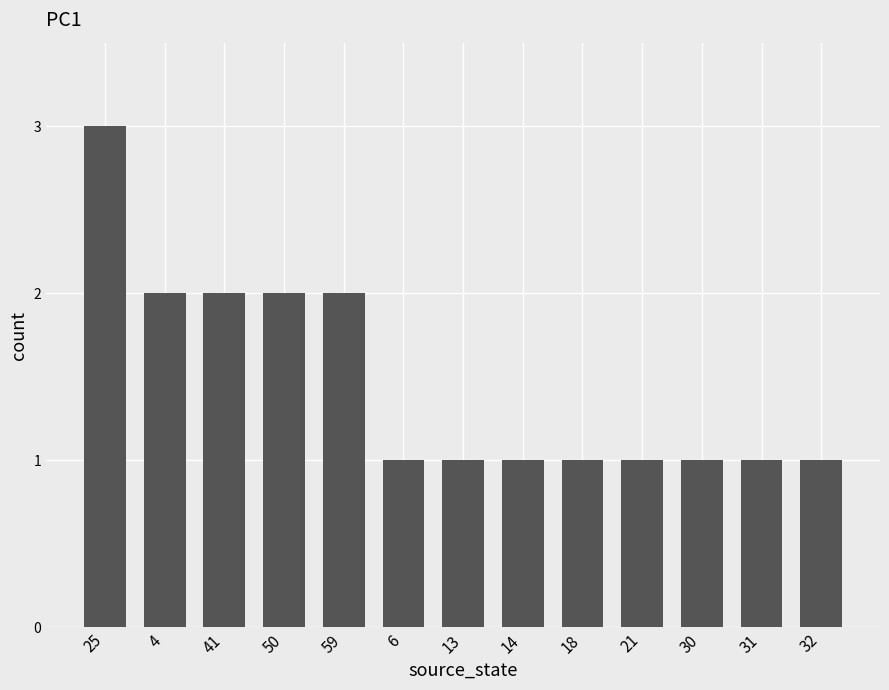

The chart shows a value of 1 at 4. True or false?

False